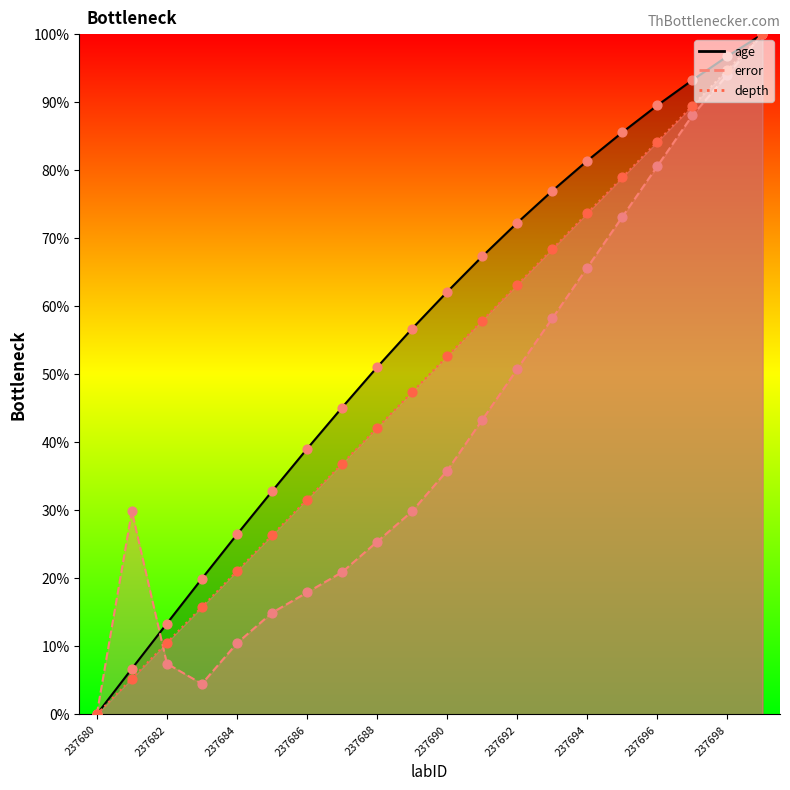

Which series has the largest total across all categories?

age